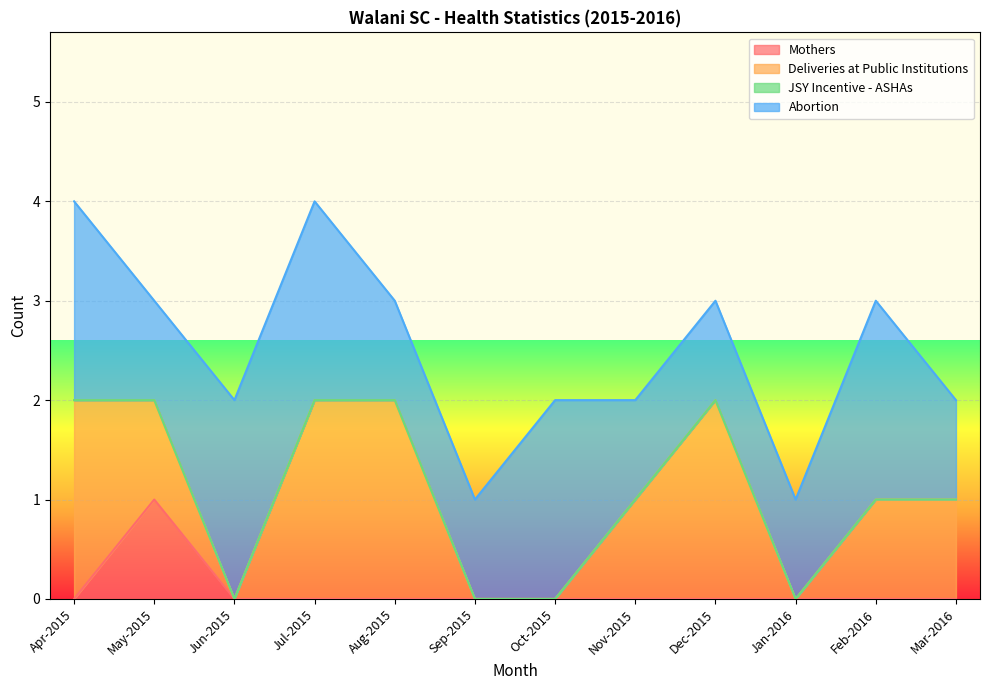

What is the sum of the Mothers values at Aug-2015 and May-2015?

1